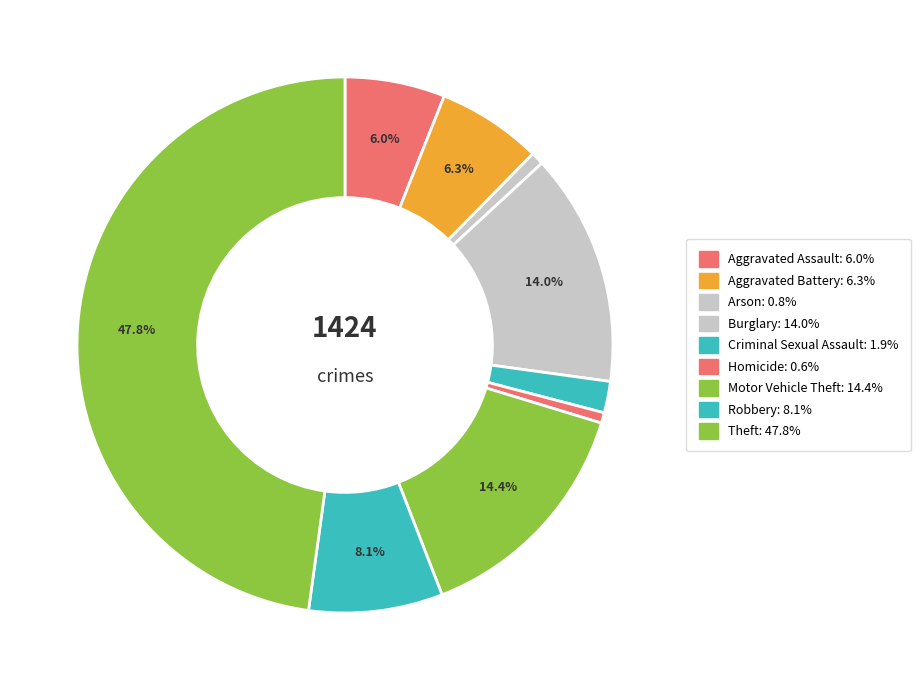

The Homicide slice represents 1% of the pie. True or false?

True